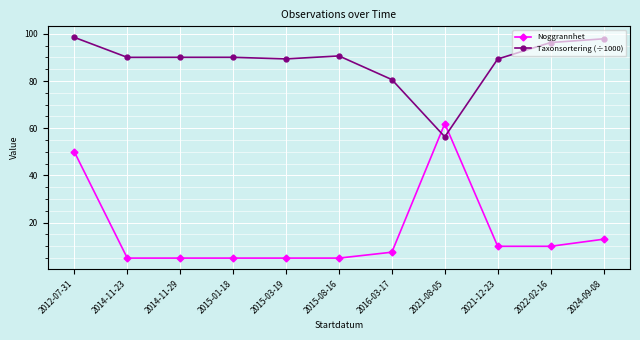

Does the chart have visible grid lines?

Yes